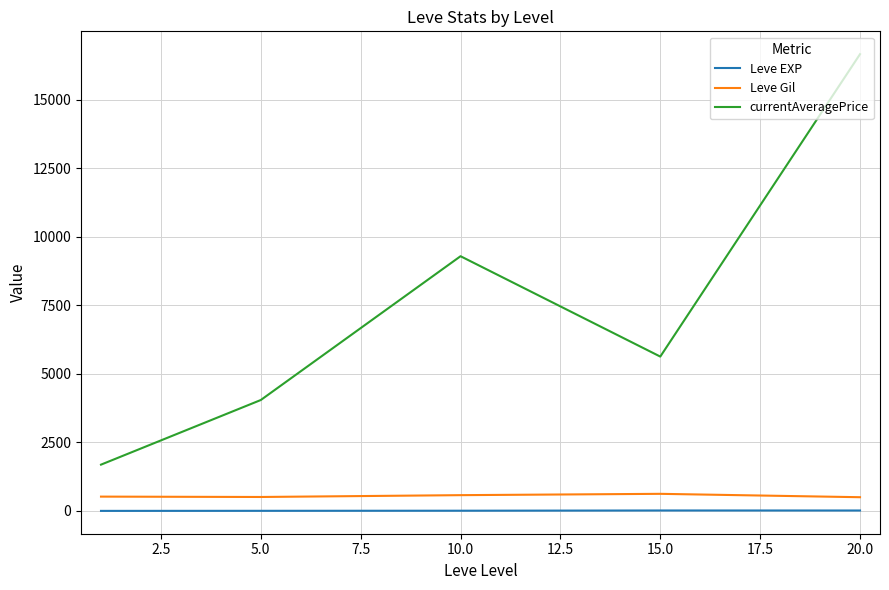

What is the sum of all Leve Gil values?

2728.3